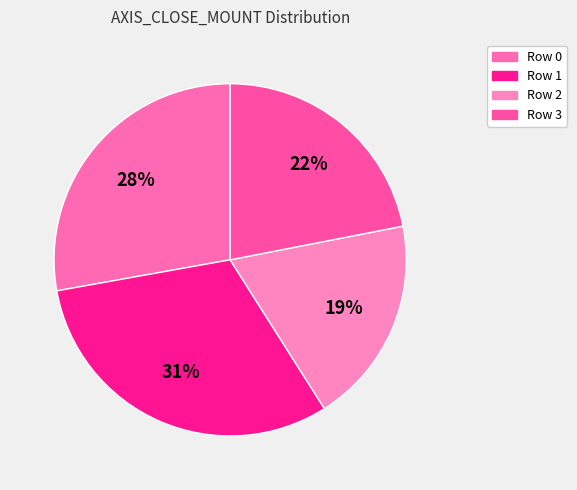

How many slices are in this pie chart?

4